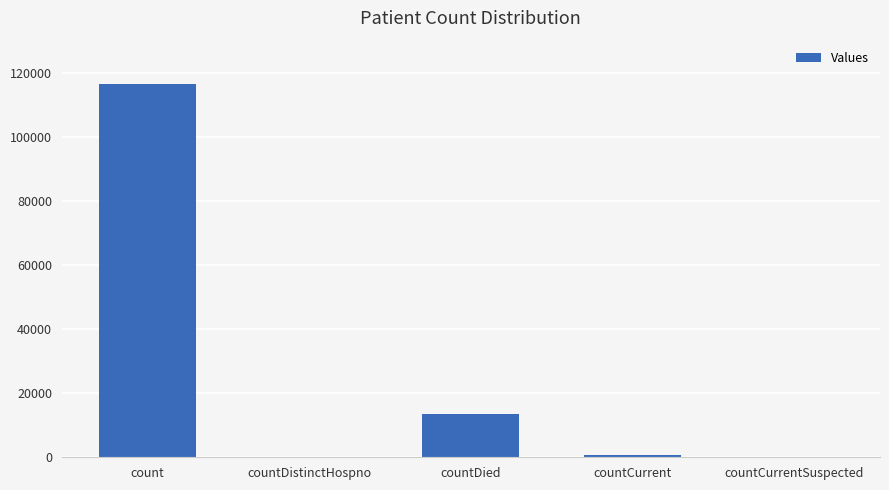

Reading left to right, extract all data points from this chart.

116616	0	13484	811	0